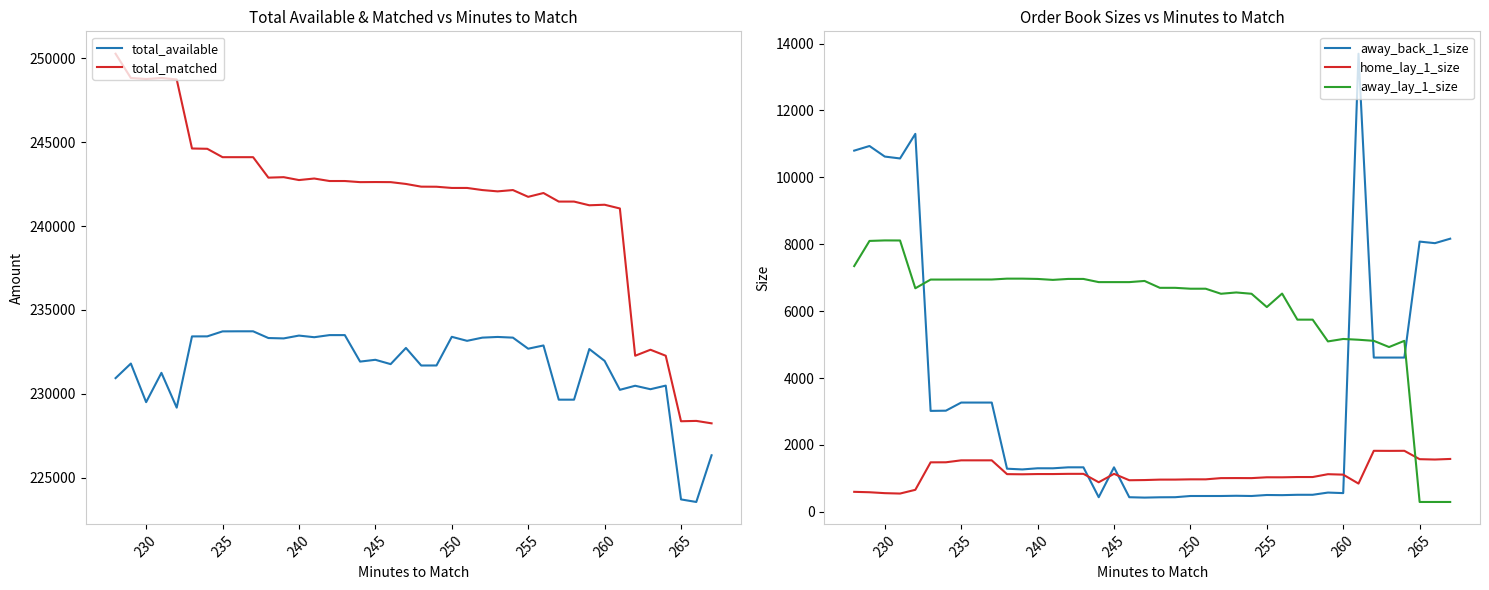

What is the lowest value of the away_back_1_size series?

426.2